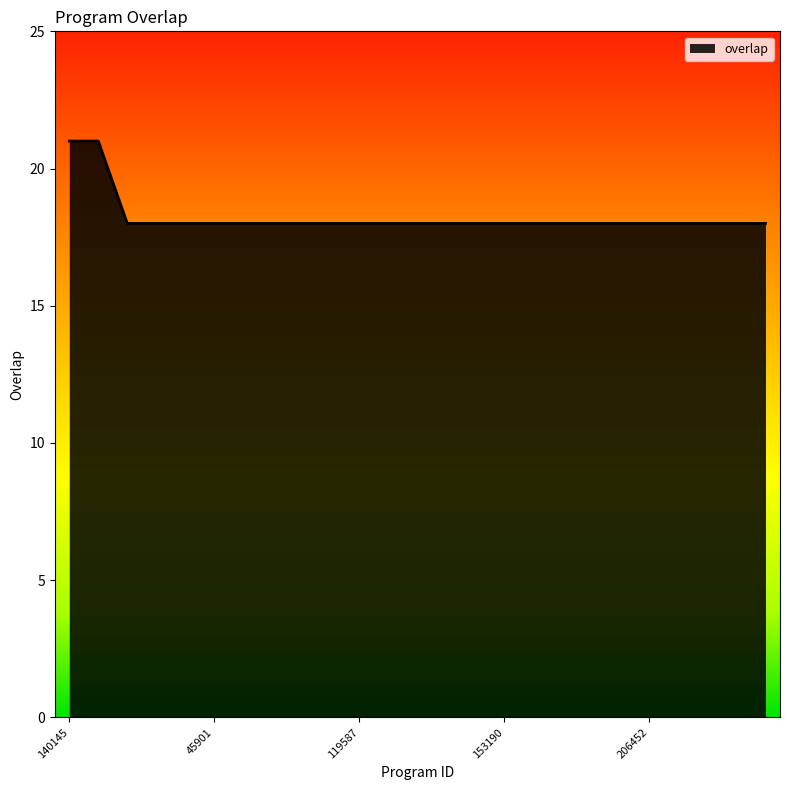

What is the minimum value shown in the chart?

18